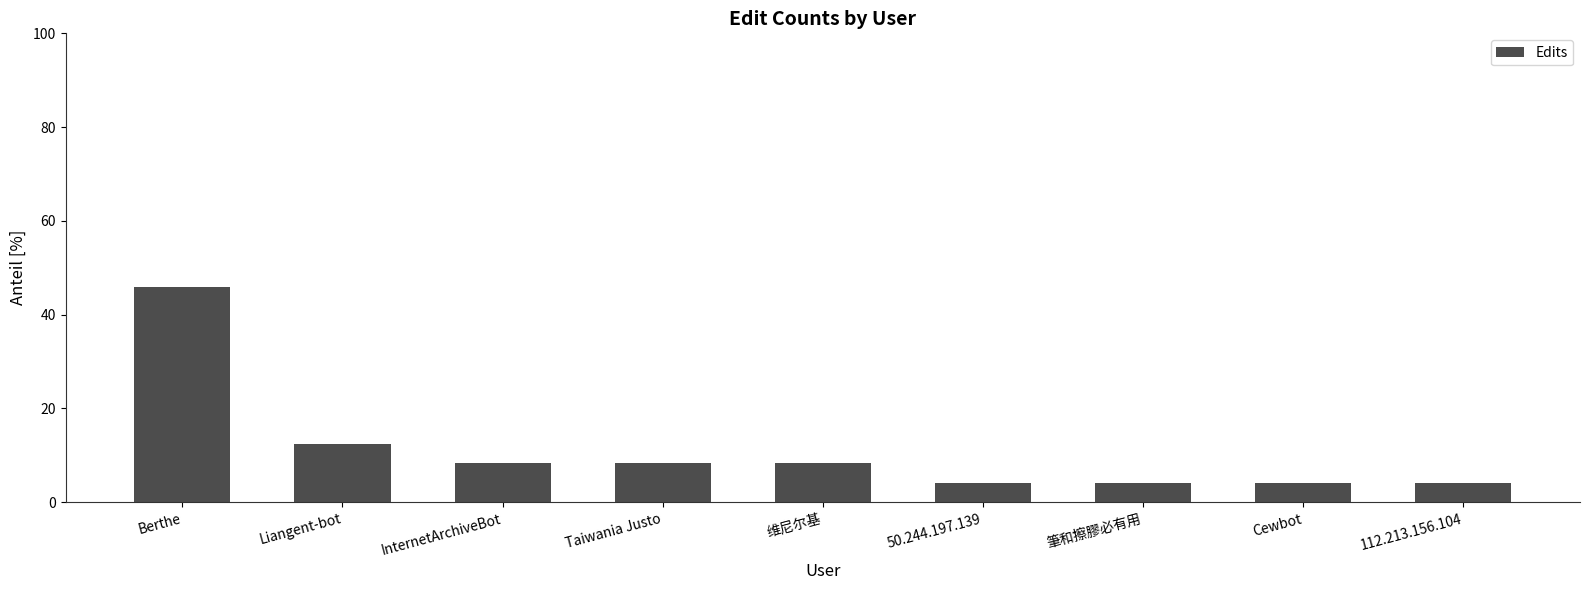

At which category does the chart reach its peak across all series?

Berthe